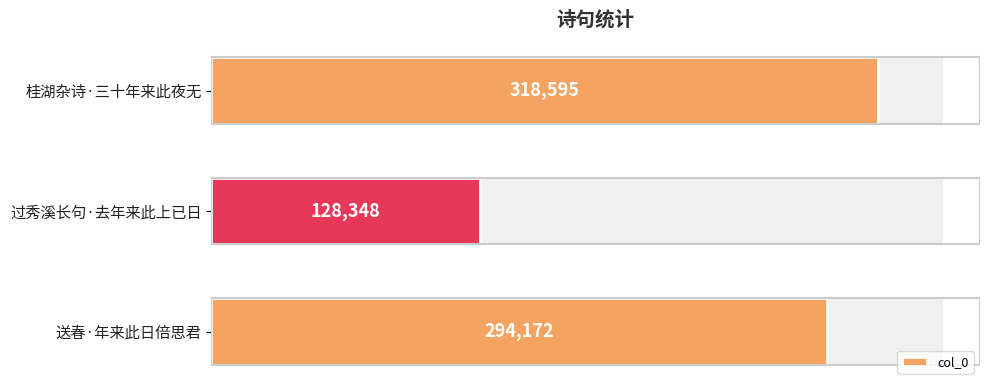

Is it true that the value at 送春·年来此日倍思君 is 161242?

False